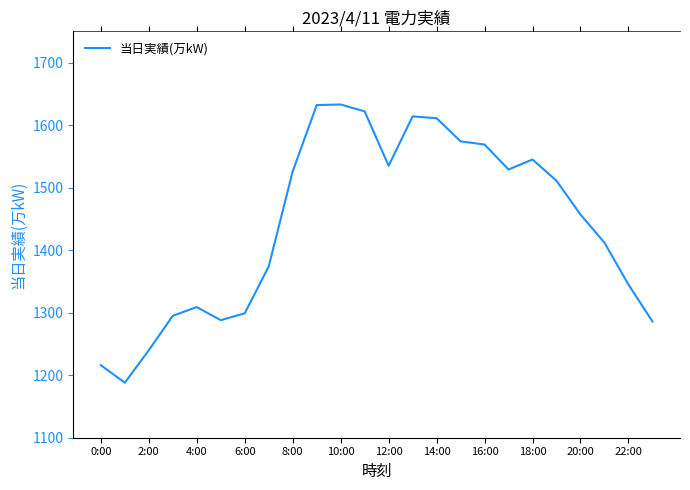

What is the smallest value displayed?

1188